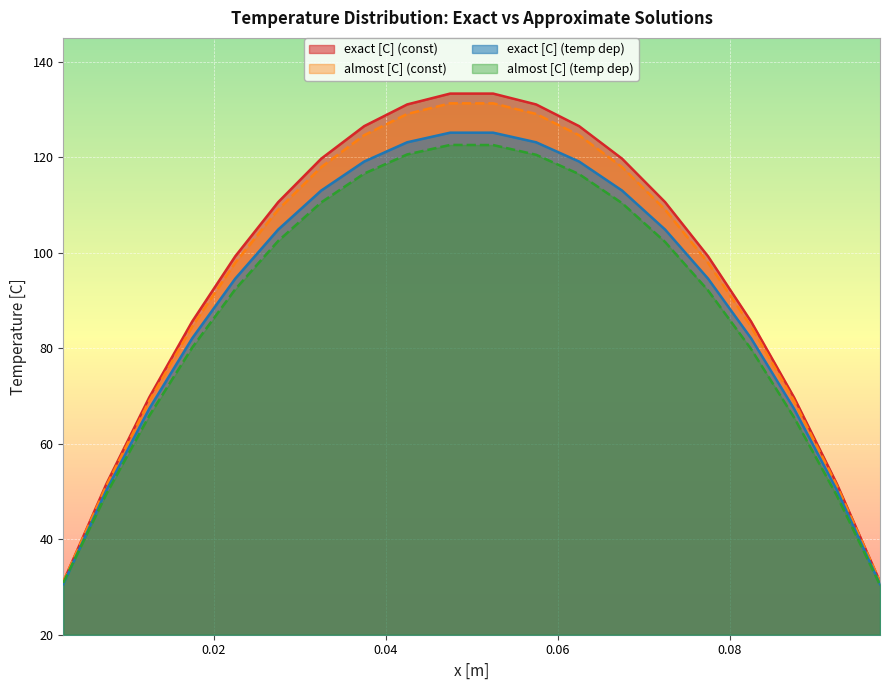

What is the smallest value displayed?

30.4